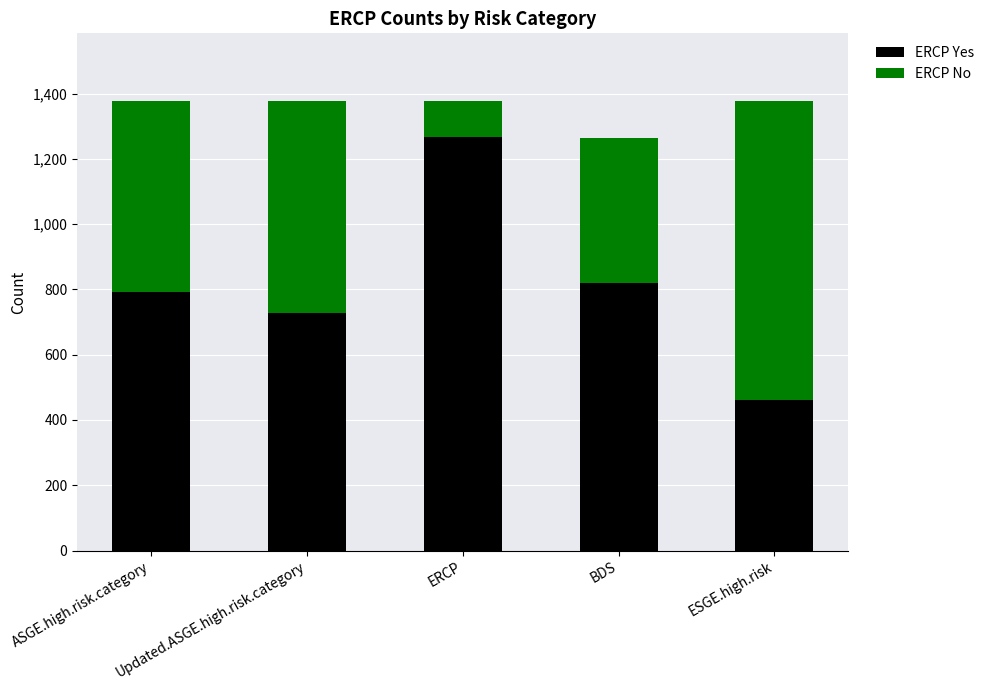

What are all the series names shown in the legend?

ERCP Yes, ERCP No